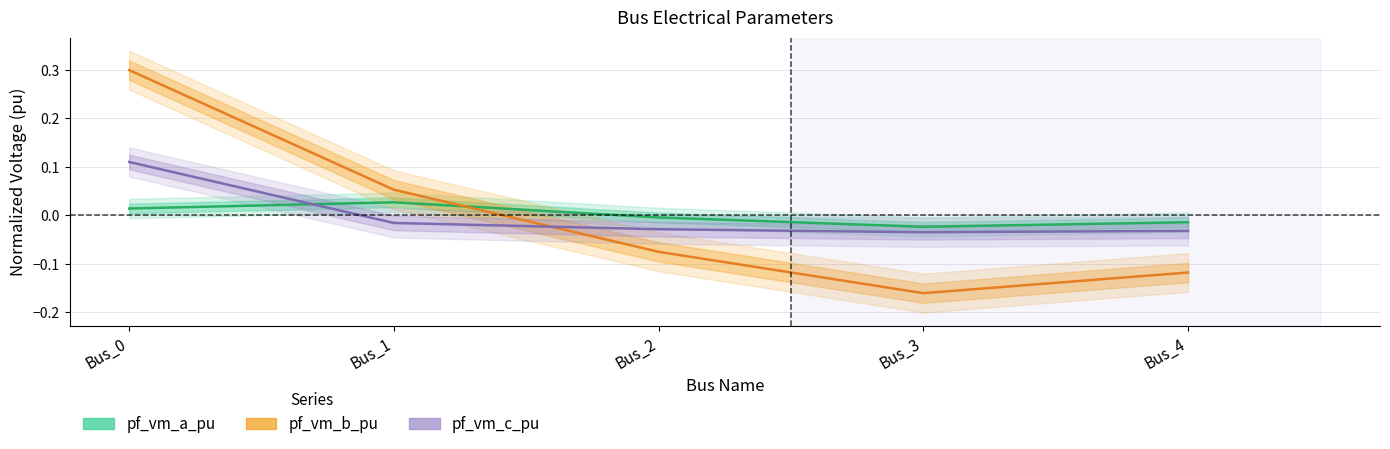

Which series has the largest total across all categories?

pf_vm_b_pu